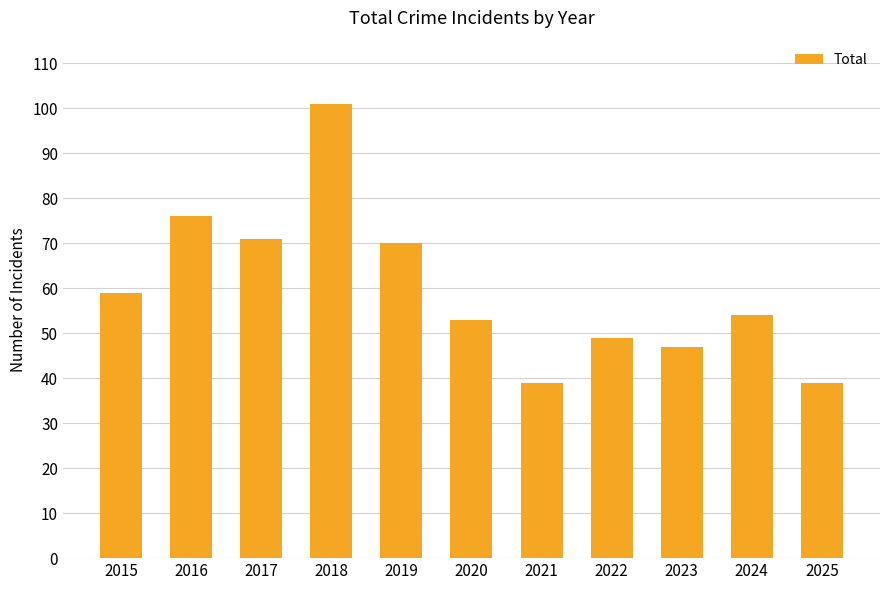

What is the greatest value displayed?

101